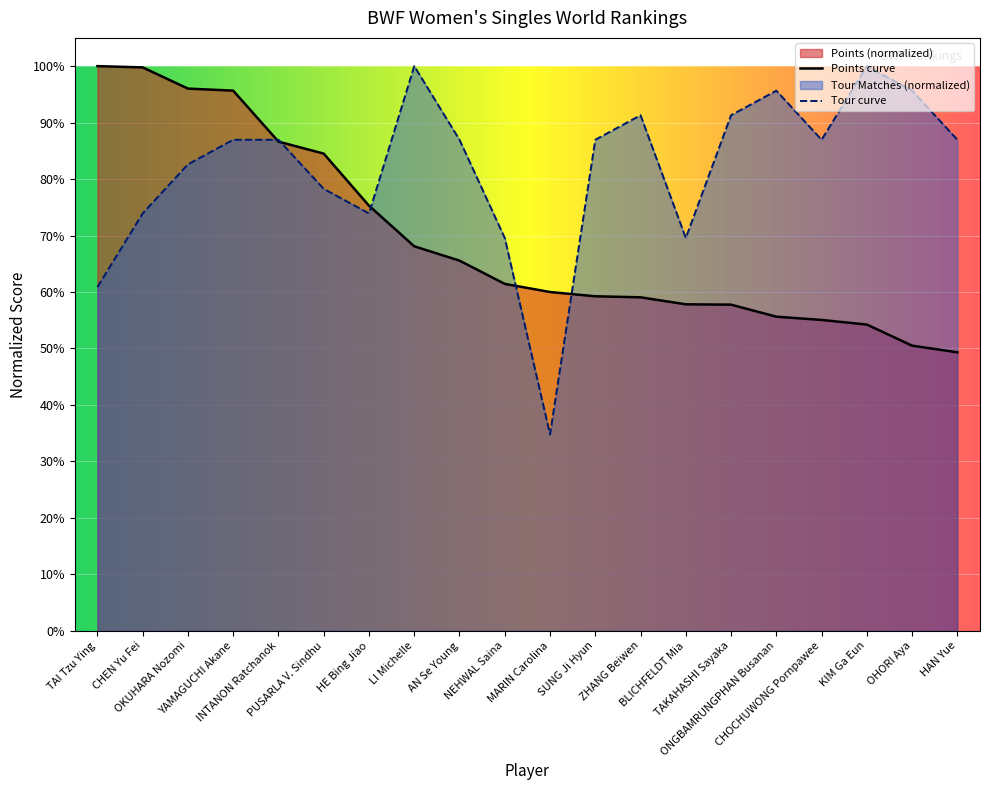

What position from the right is HE Bing Jiao?

14